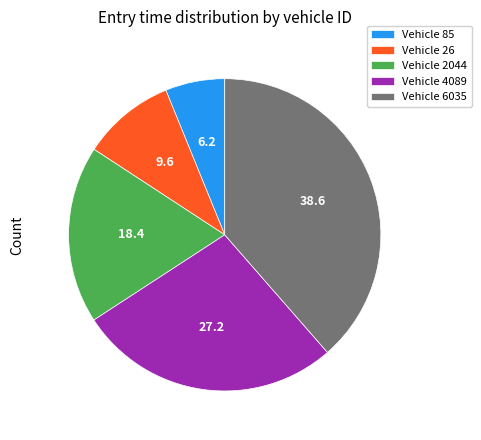

Is it true that Vehicle 26 is 10% of the pie?

True